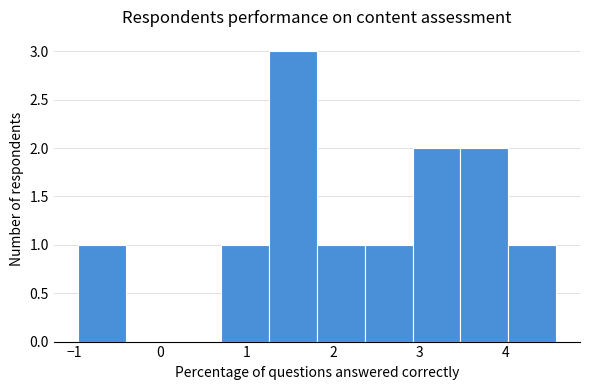

Which range on the x-axis has the tallest bar?

1.3 to 1.8